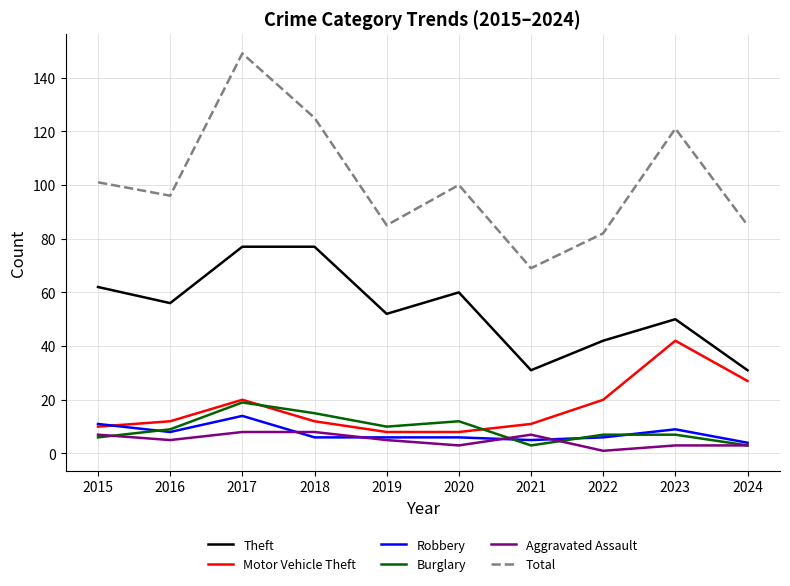

True or false: Burglary has a value of 19 at 2017.

True